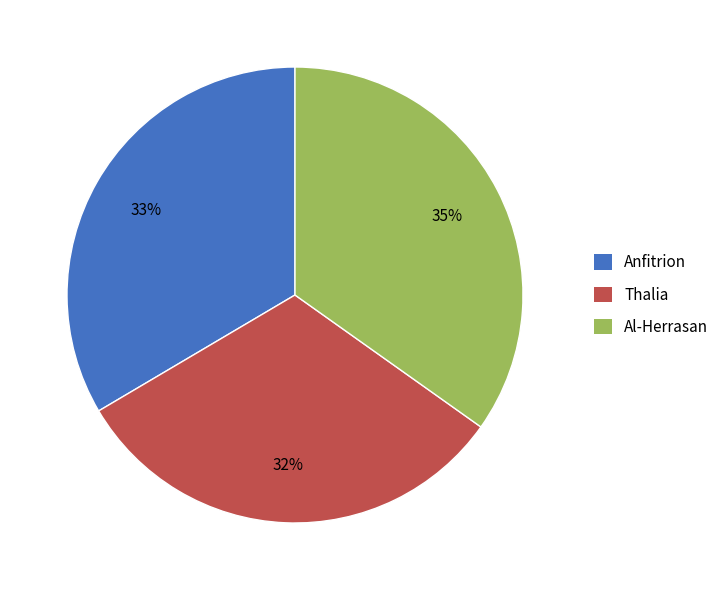

Do Anfitrion and Al-Herrasan together represent more than half of the pie?

Yes